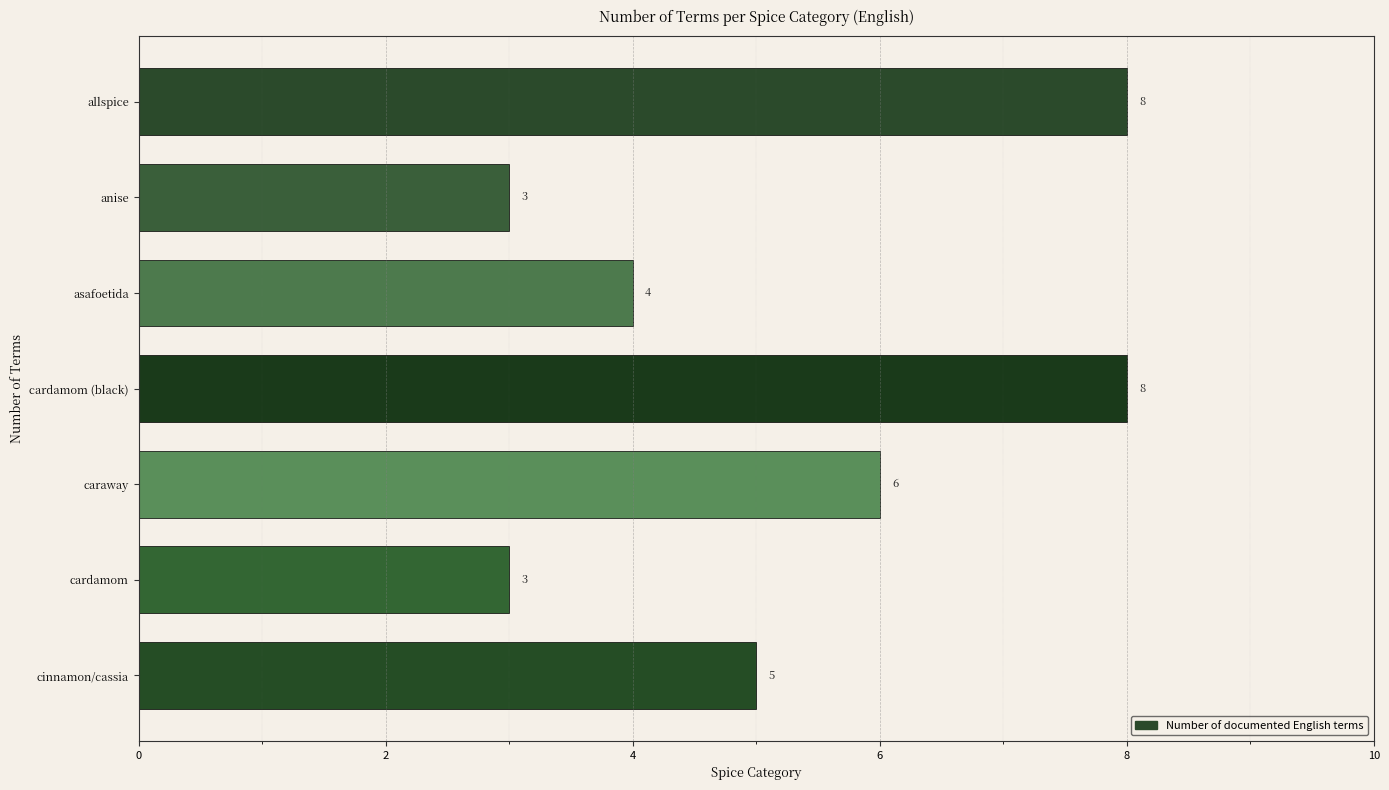

Reading top to bottom, list all the values displayed in this chart.

allspice=8	anise=3	asafoetida=4	cardamom (black)=8	caraway=6	cardamom=3	cinnamon/cassia=5